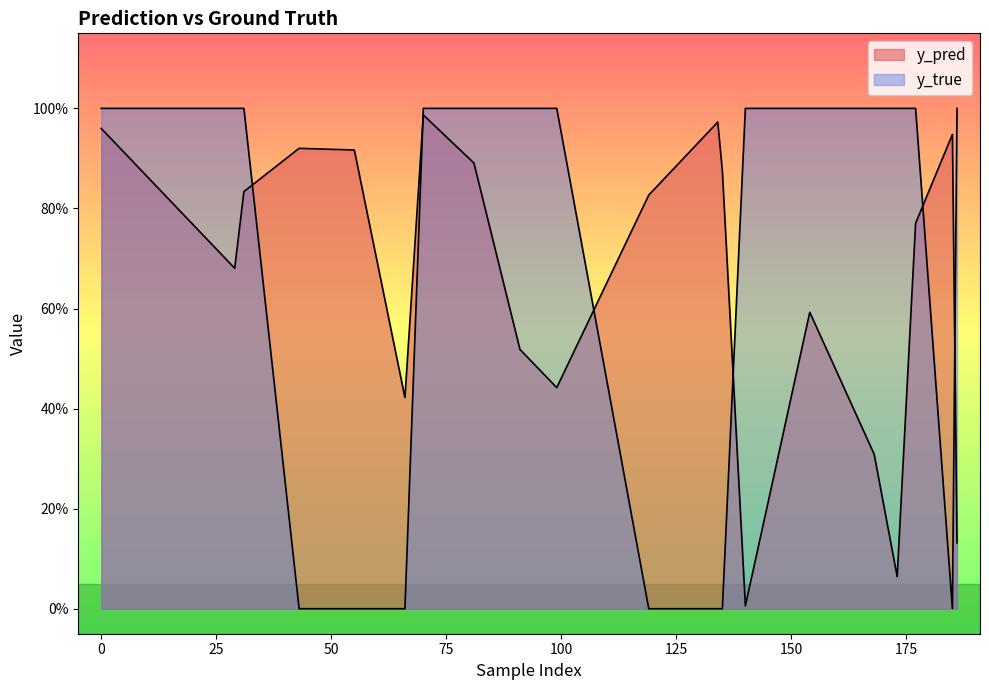

Is the value of y_pred at 70 greater than the value of y_true at 154?

No